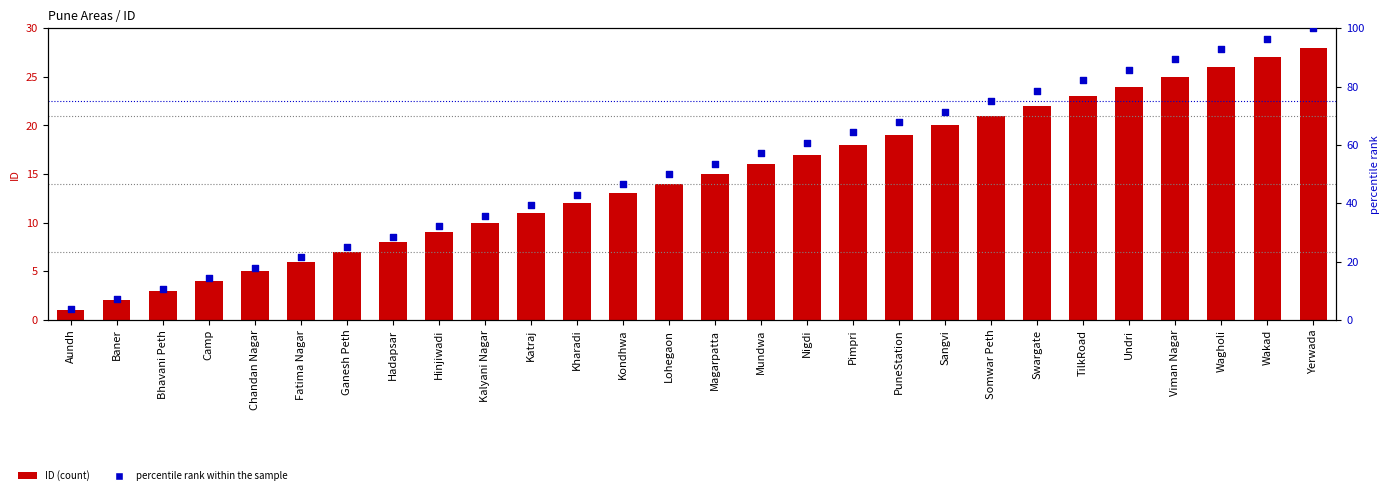

Which series has the largest Y range (max minus min)?

percentile rank within the sample